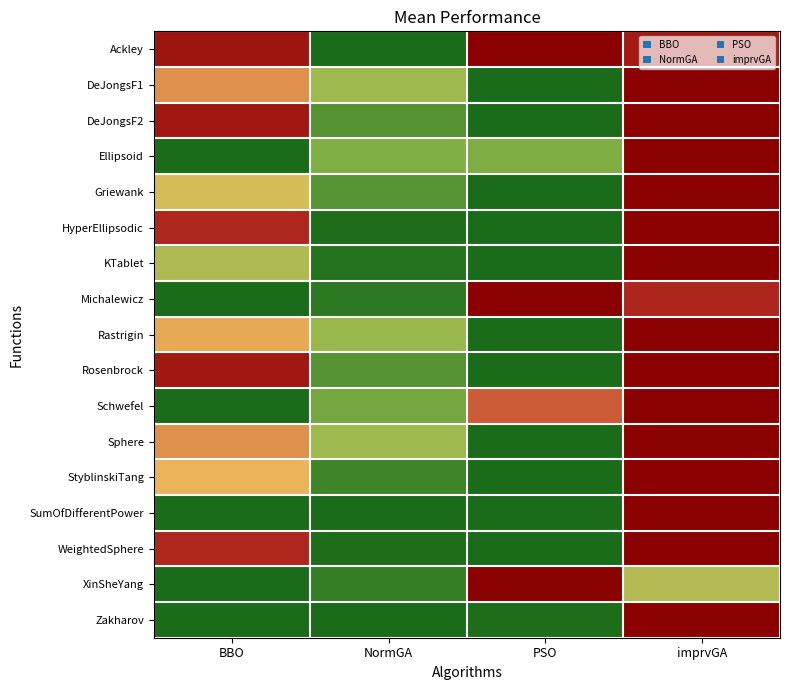

Reading left to right, list all the values displayed in this chart.

Ackley: BBO=0.9	NormGA=0.0	PSO=1.0	imprvGA=0.9
DeJongsF1: BBO=0.6	NormGA=0.3	PSO=0.0	imprvGA=1.0
DeJongsF2: BBO=0.9	NormGA=0.1	PSO=0.0	imprvGA=1.0
Ellipsoid: BBO=0.0	NormGA=0.2	PSO=0.2	imprvGA=1.0
Griewank: BBO=0.4	NormGA=0.1	PSO=0.0	imprvGA=1.0
HyperEllipsodic: BBO=0.8	NormGA=0.0	PSO=0.0	imprvGA=1.0
KTablet: BBO=0.3	NormGA=0.0	PSO=0.0	imprvGA=1.0
Michalewicz: BBO=0.0	NormGA=0.0	PSO=1.0	imprvGA=0.8
Rastrigin: BBO=0.5	NormGA=0.3	PSO=0.0	imprvGA=1.0
Rosenbrock: BBO=0.9	NormGA=0.1	PSO=0.0	imprvGA=1.0
Schwefel: BBO=0.0	NormGA=0.2	PSO=0.7	imprvGA=1.0
Sphere: BBO=0.6	NormGA=0.3	PSO=0.0	imprvGA=1.0
StyblinskiTang: BBO=0.5	NormGA=0.1	PSO=0.0	imprvGA=1.0
SumOfDifferentPower: BBO=0.0	NormGA=0.0	PSO=0.0	imprvGA=1.0
WeightedSphere: BBO=0.8	NormGA=0.0	PSO=0.0	imprvGA=1.0
XinSheYang: BBO=0.0	NormGA=0.1	PSO=1.0	imprvGA=0.4
Zakharov: BBO=0.0	NormGA=0.0	PSO=0.0	imprvGA=1.0